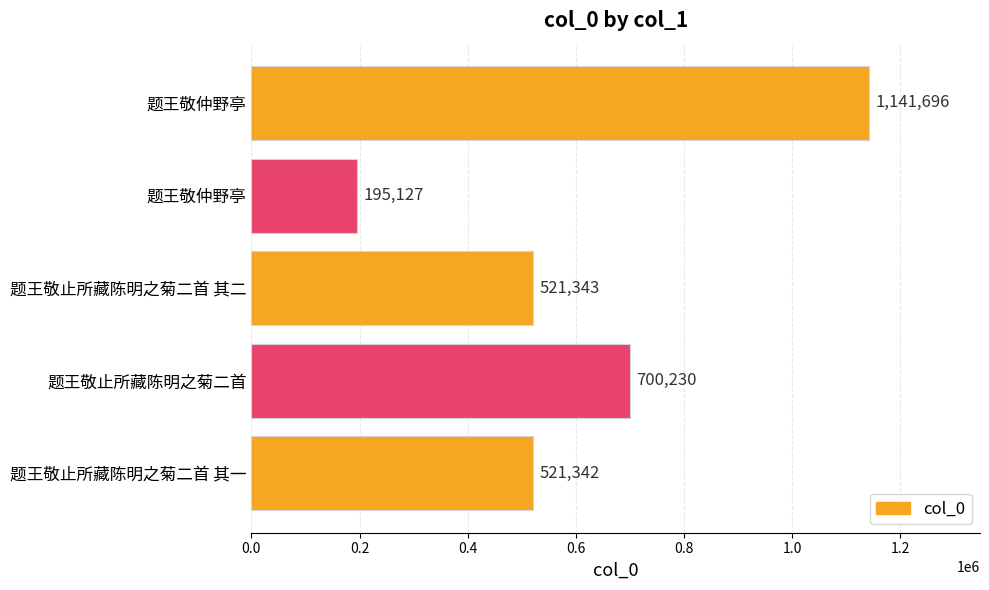

How many bars are there in total?

5